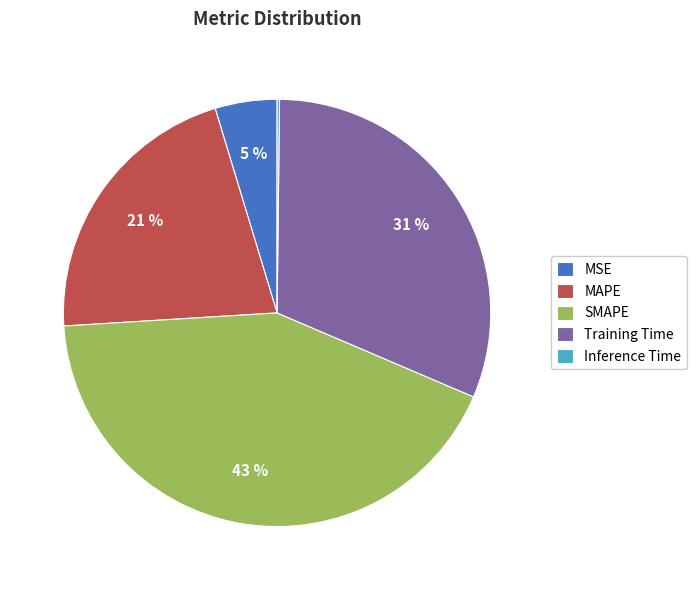

The MAPE slice represents 10% of the pie. True or false?

False